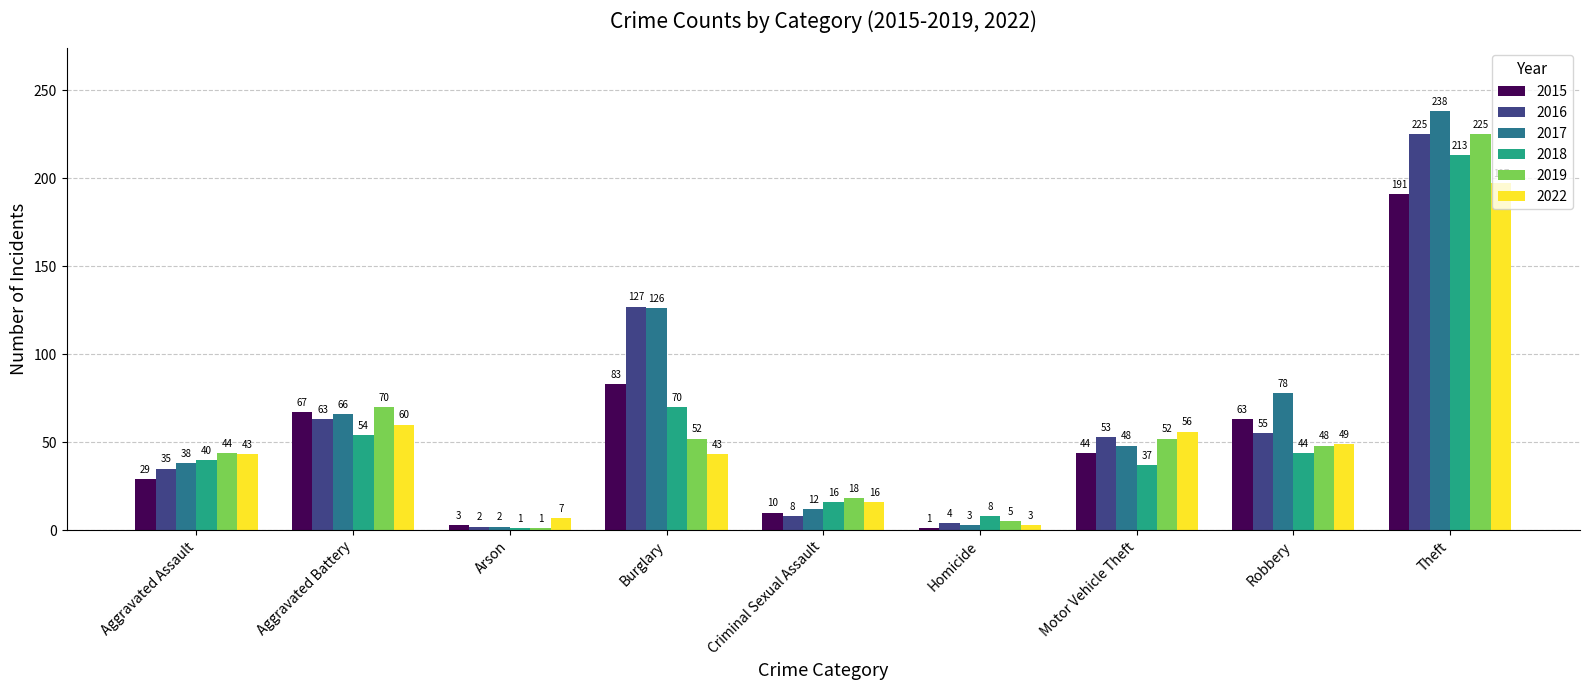

True or false: 2018 has a value of 63 at Motor Vehicle Theft.

False